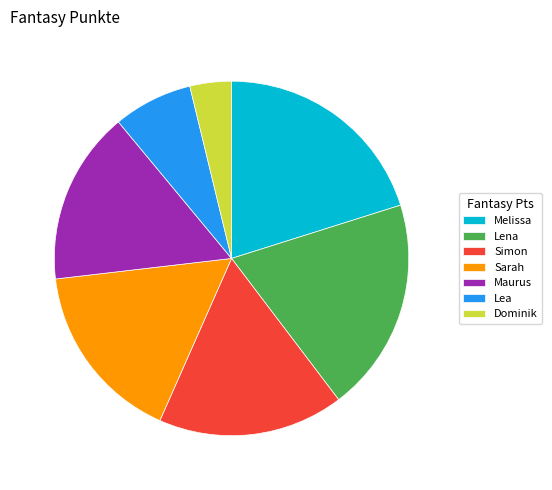

Between 19.5% (227 Pts) and 20.1% (234 Pts), which is larger?

20.1% (234 Pts)